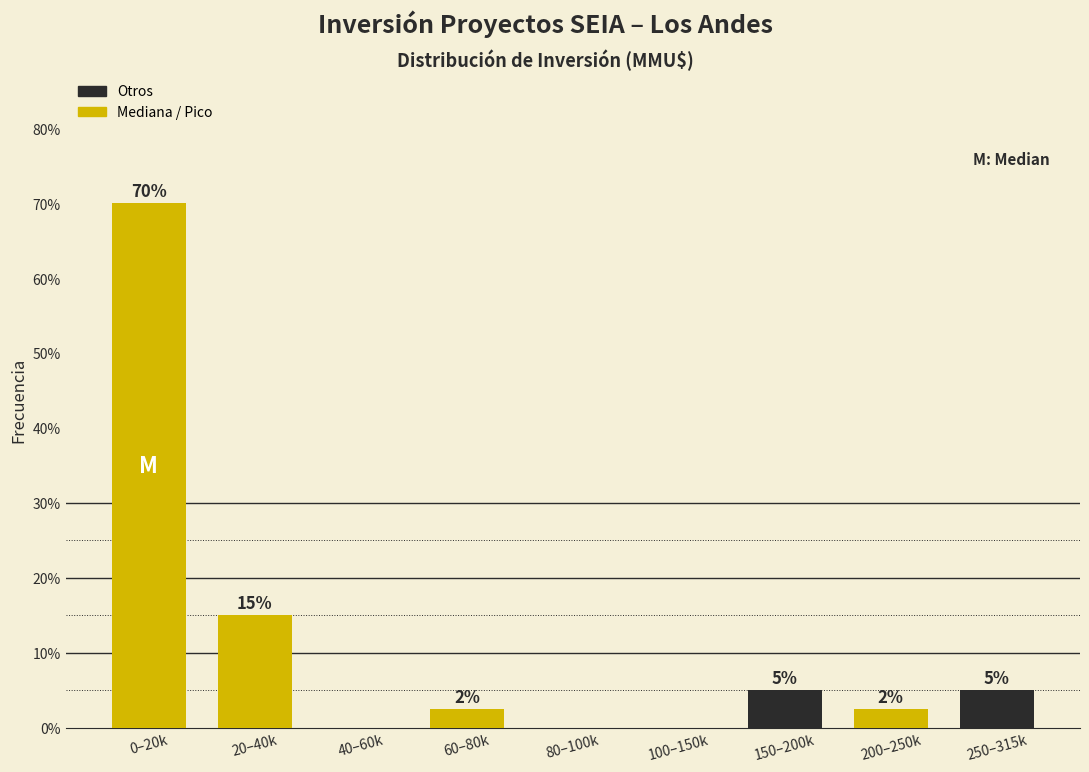

At which label does the data first exceed 2?

0–20k